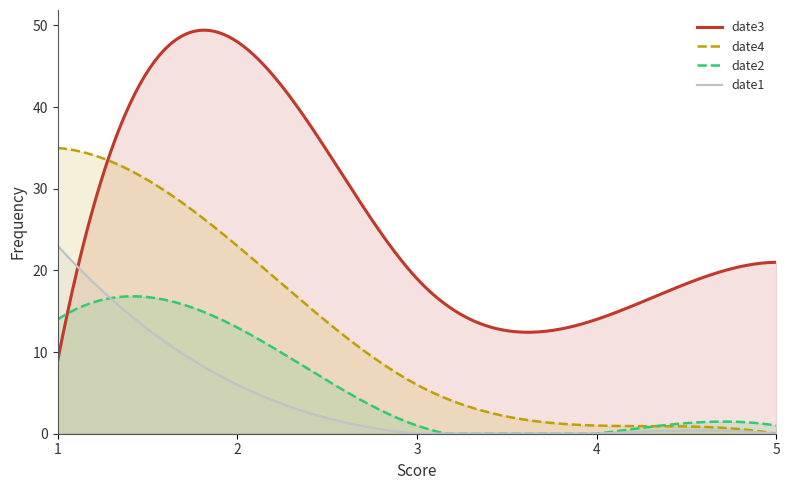

Is the value of date4 at 1 greater than the value of date2 at 1?

Yes